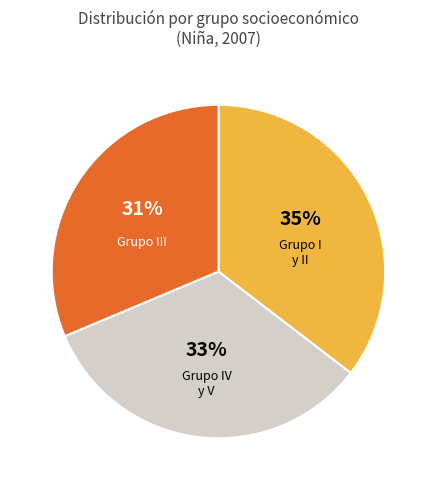

Is there any slice that represents more than half of the pie?

No